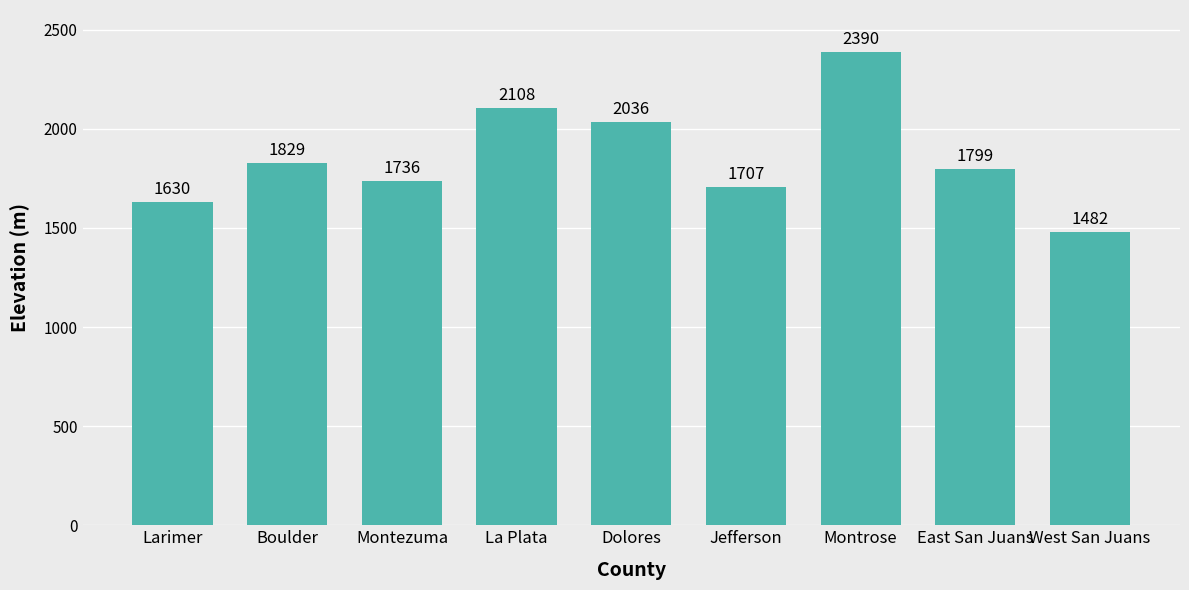

Where does the data first go above 1799?

Boulder